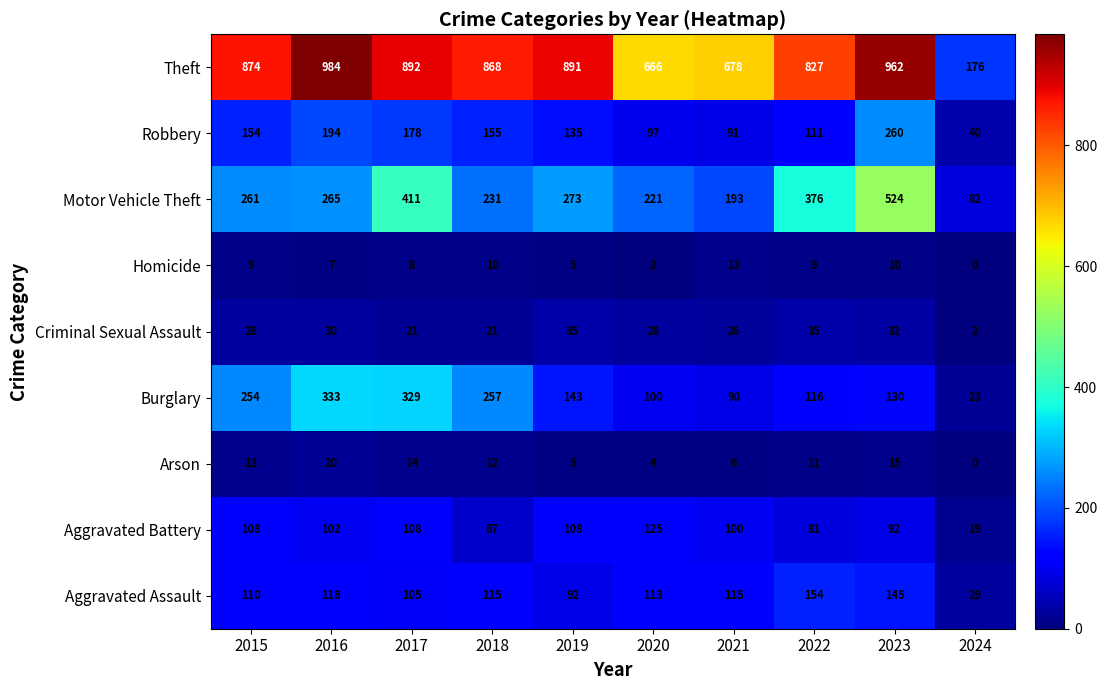

What is the sum of all Robbery values?

1415